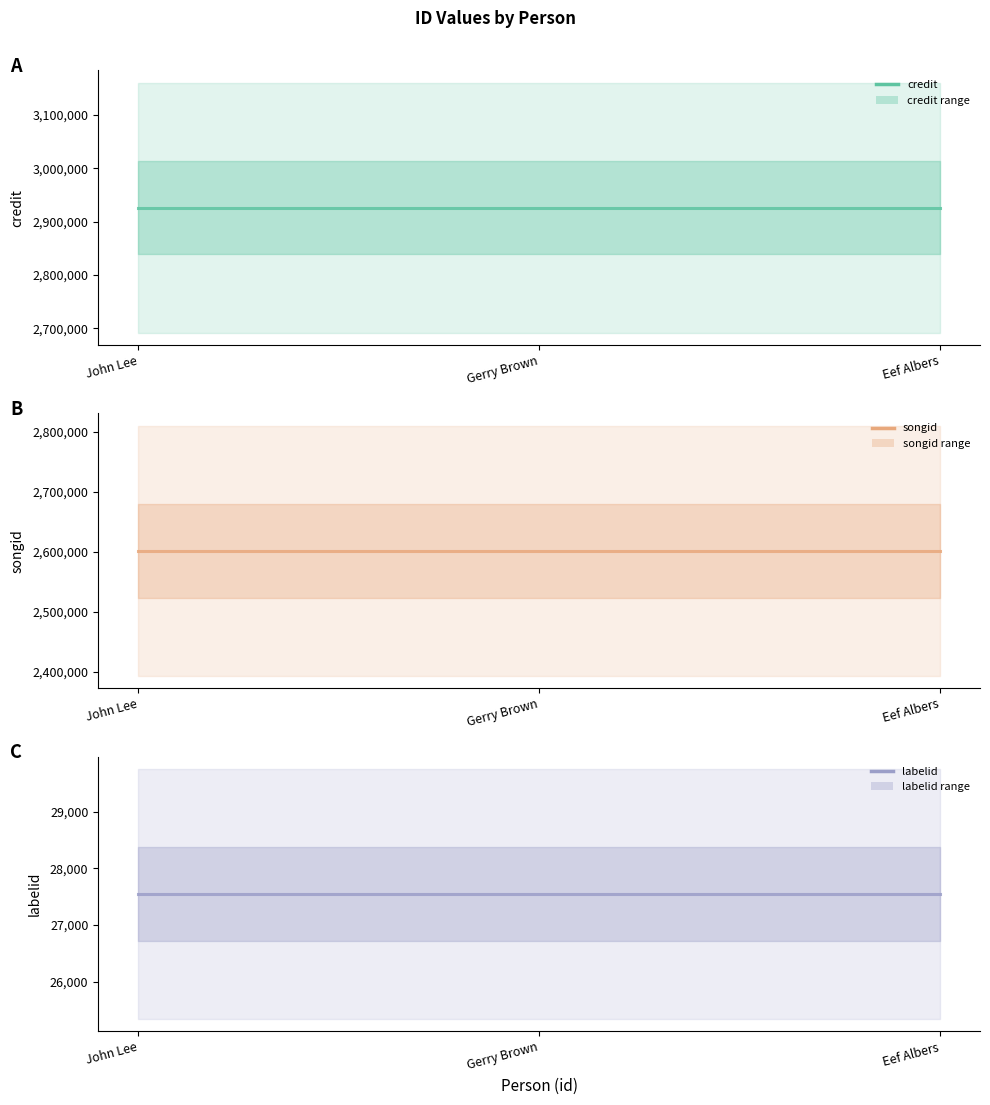

Which label corresponds to the smallest value in the chart?

John Lee